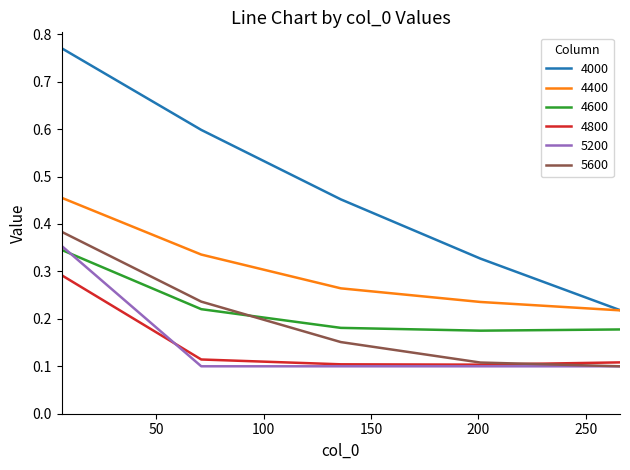

Which series has the widest spread of values?

4000